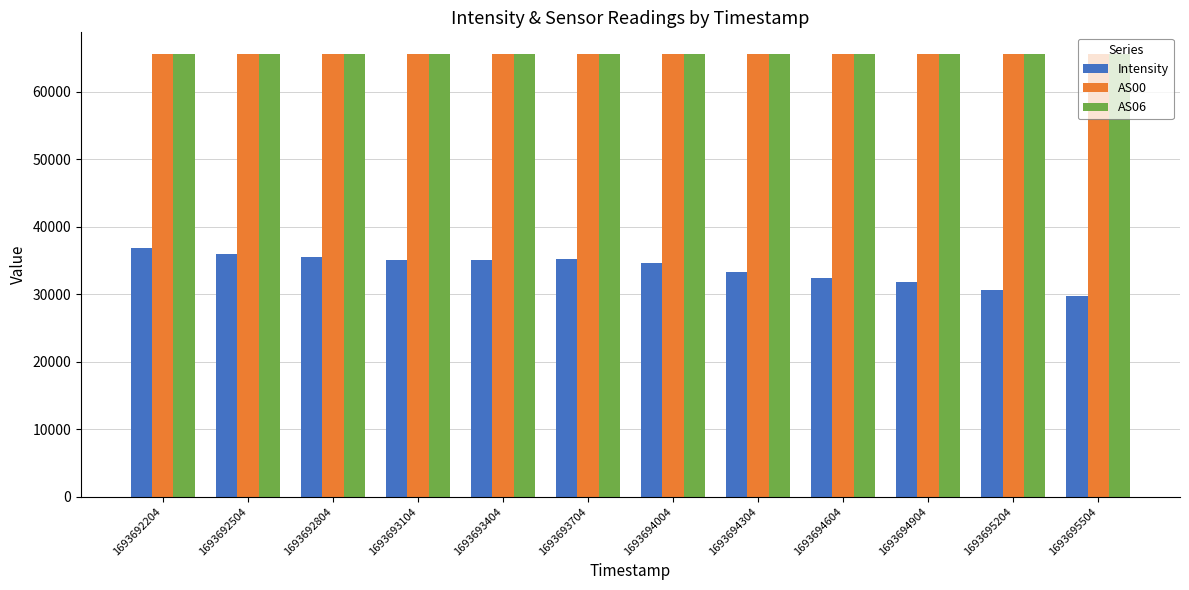

Is it true that AS00 equals 65535.0 at 1693695504?

True